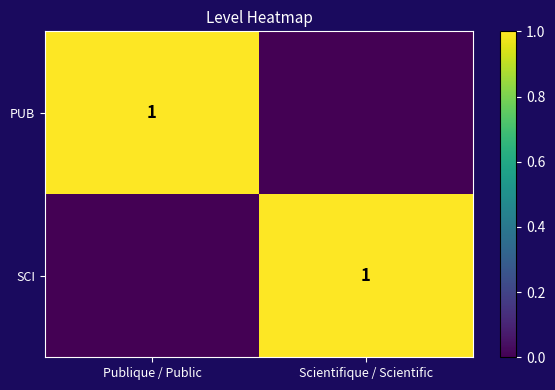

Which has a higher value, Publique / Public or Scientifique / Scientific?

Publique / Public